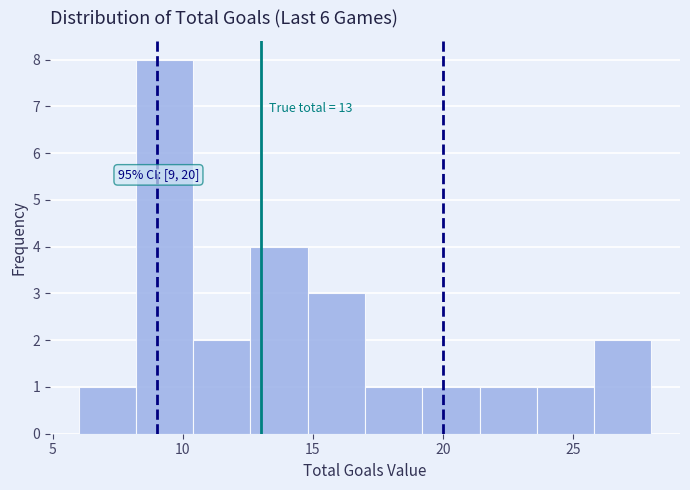

Which range on the x-axis has the tallest bar?

8.2 to 10.4